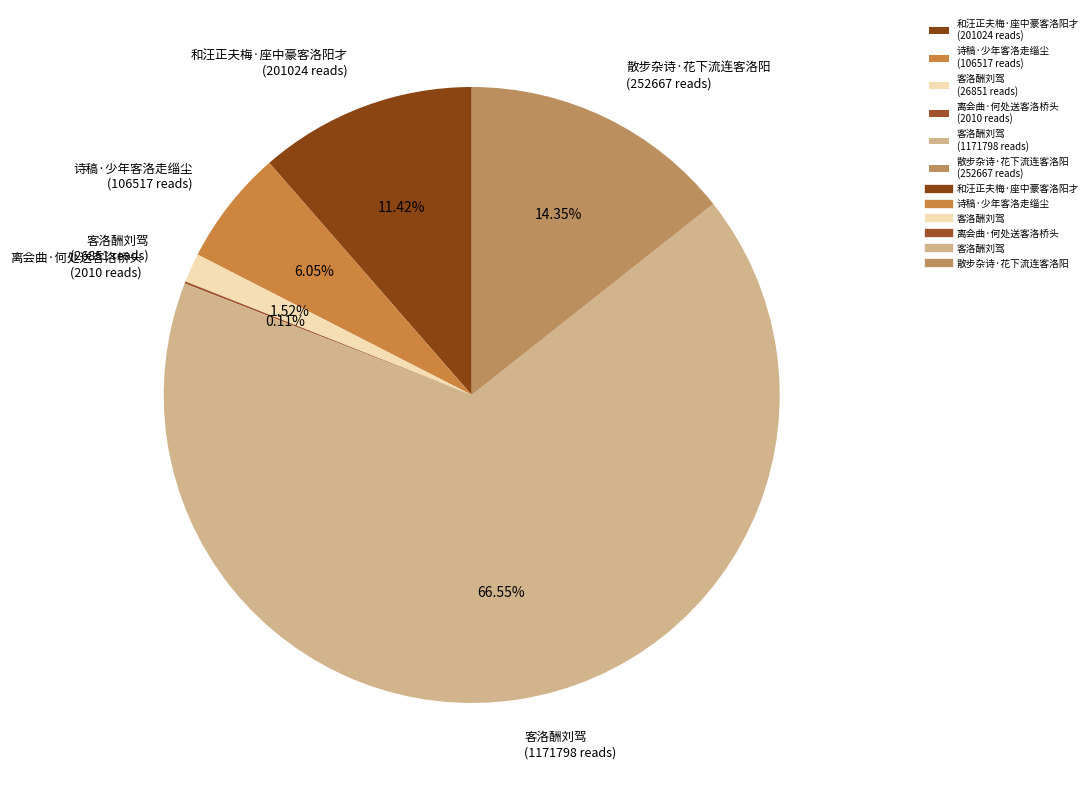

Between 诗稿·少年客洛走缁尘 (106517 reads) and 和汪正夫梅·座中豪客洛阳才 (201024 reads), which is larger?

和汪正夫梅·座中豪客洛阳才 (201024 reads)